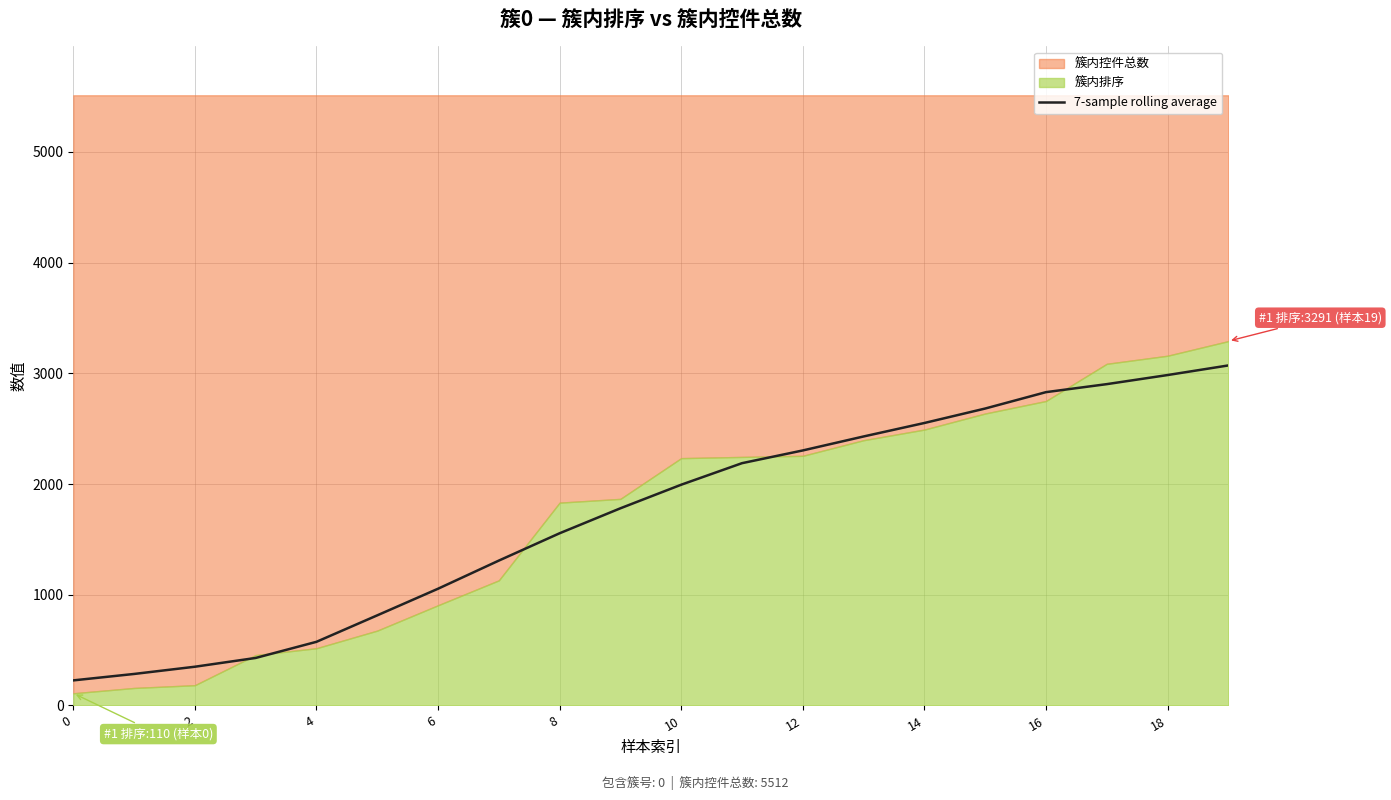

What is the change in value from 10 to 11?

+194.6